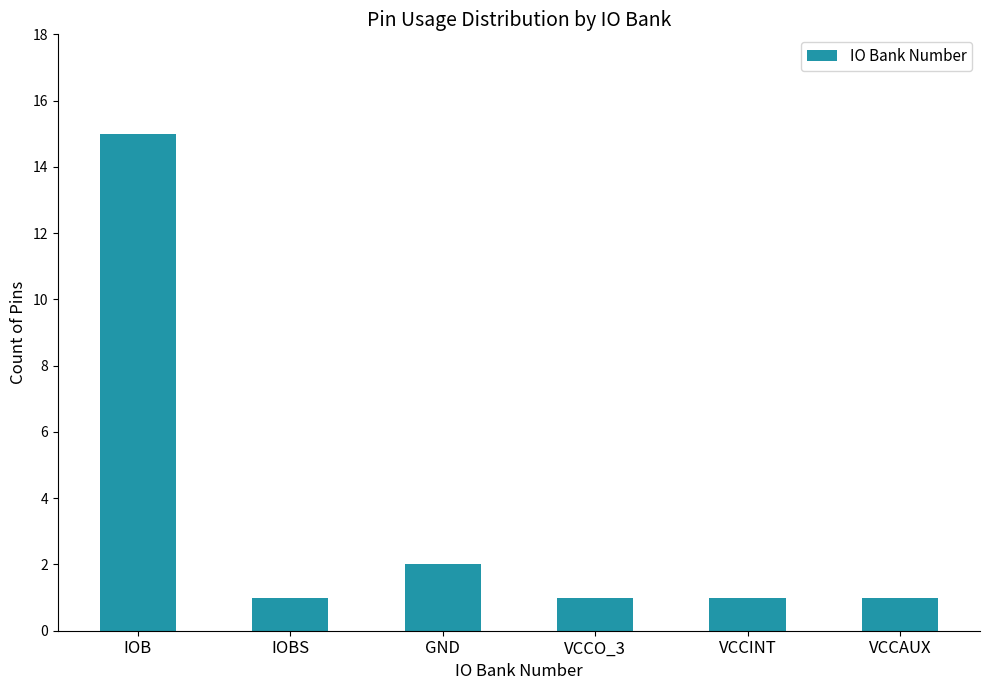

Reading right to left, transcribe all the data shown in this chart.

1	1	1	2	1	15